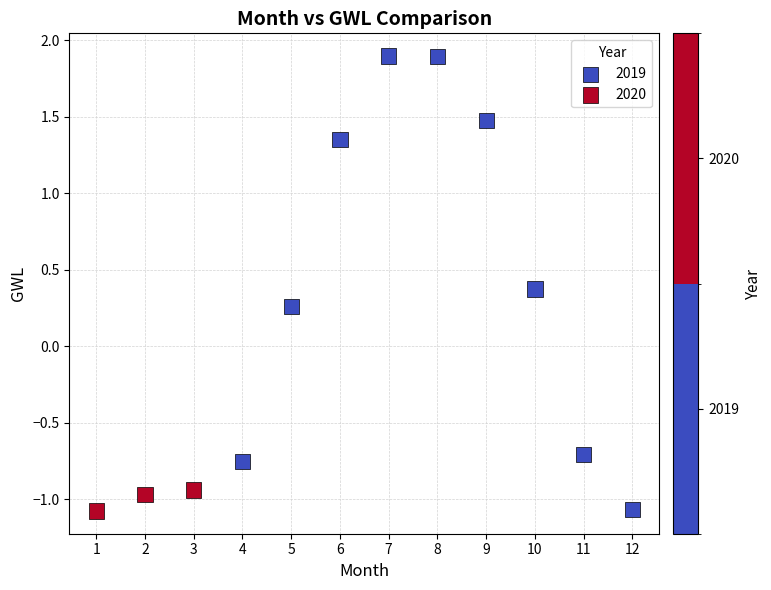

Which series reaches the maximum Y coordinate?

2019